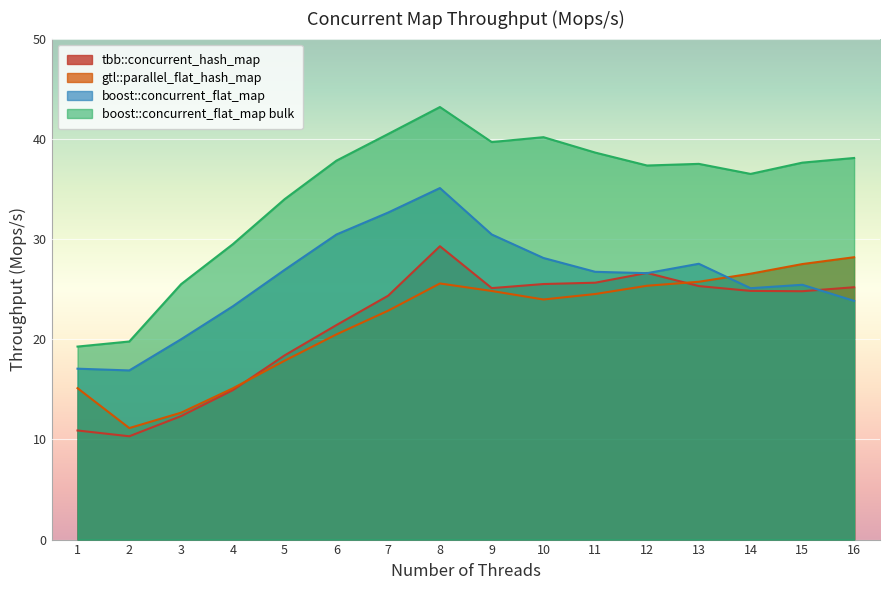

True or false: tbb::concurrent_hash_map and gtl::parallel_flat_hash_map intersect in this chart.

True